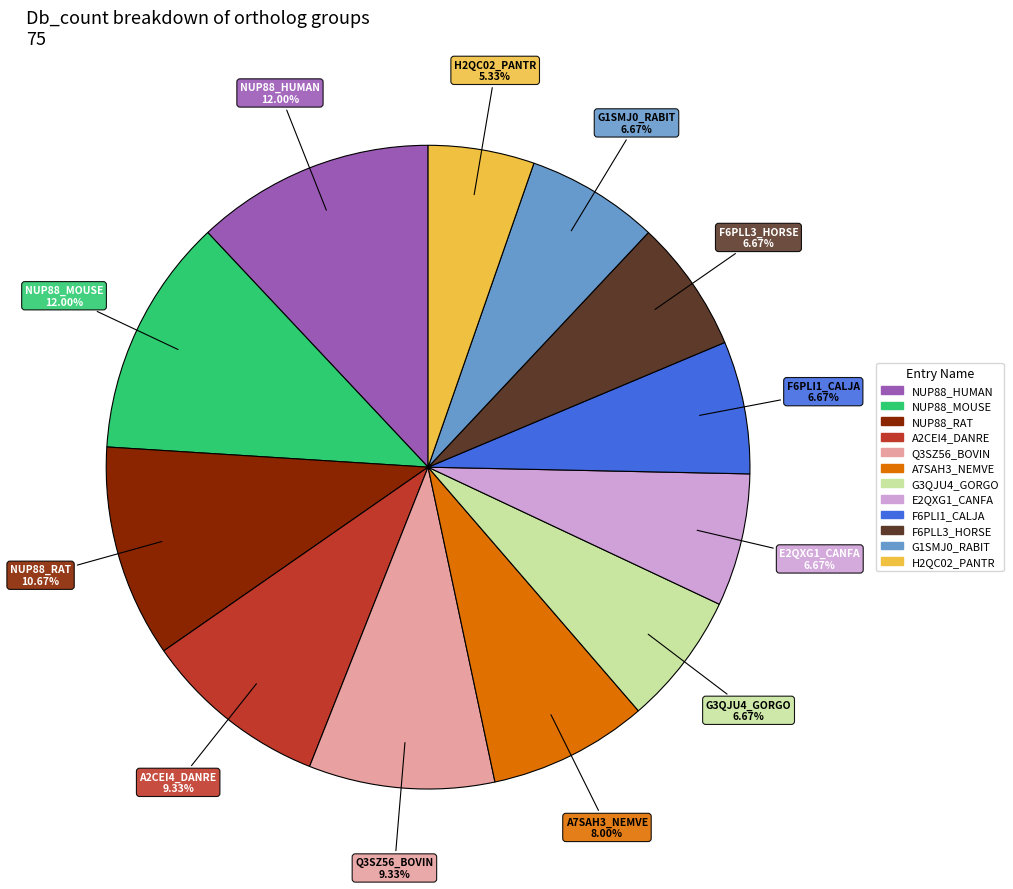

The NUP88_MOUSE slice represents 18% of the pie. True or false?

False